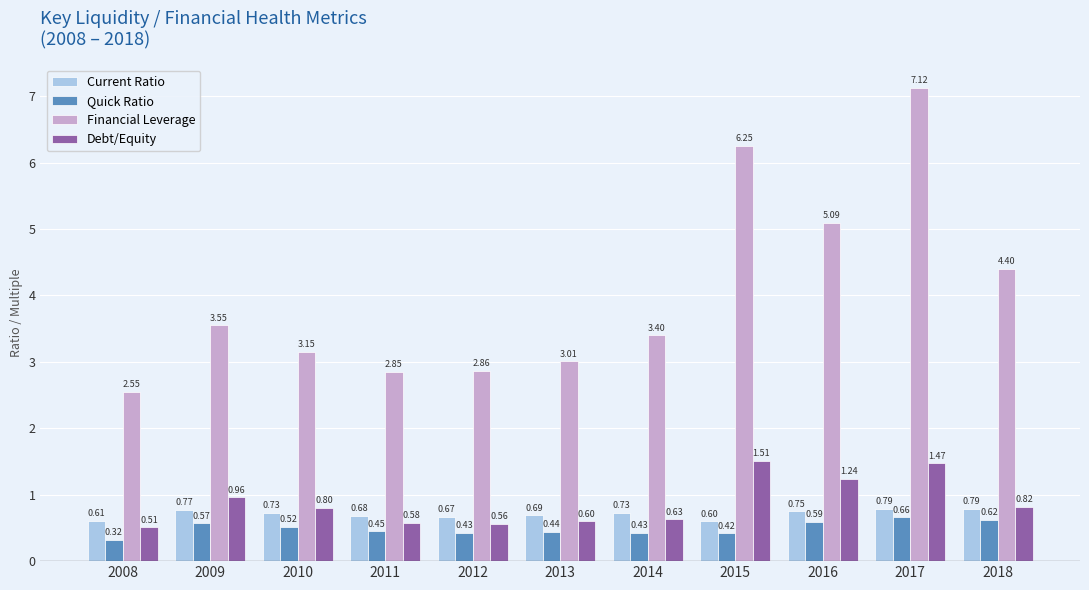

What is the total value across all series at 2008?

4.0